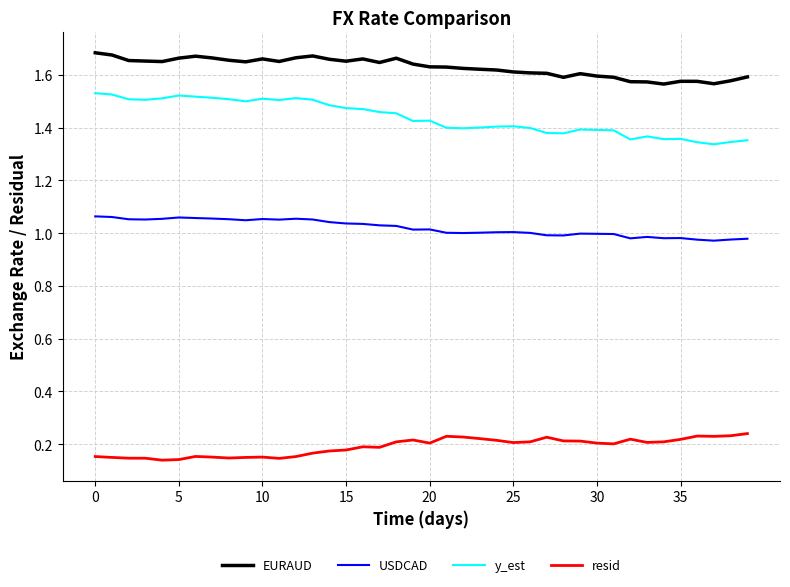

Which series has the largest total across all categories?

EURAUD